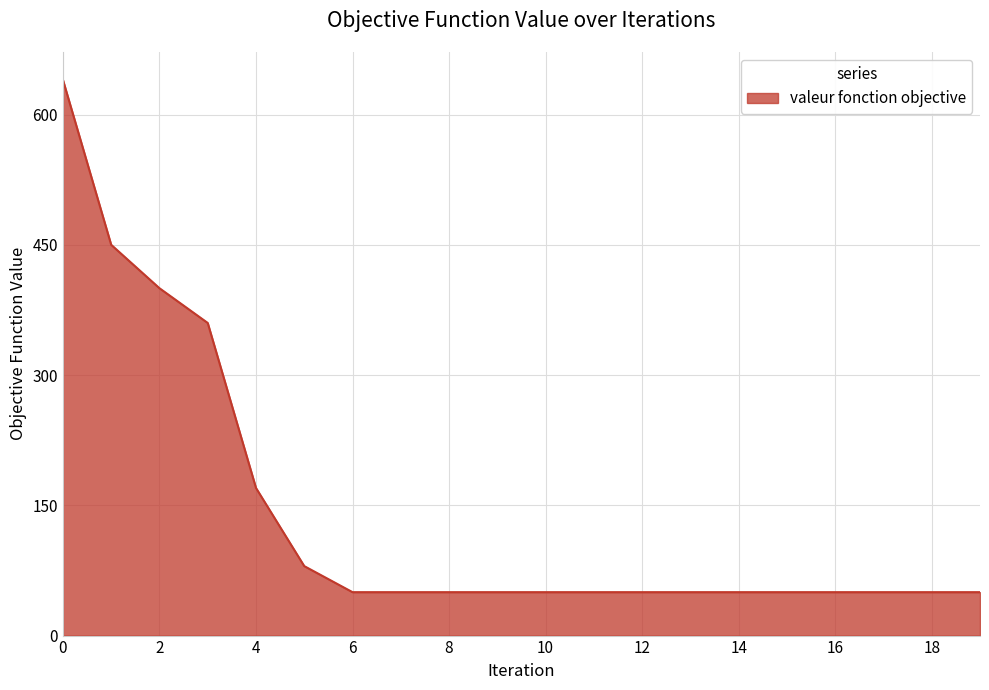

What is the sum of all values?

2800